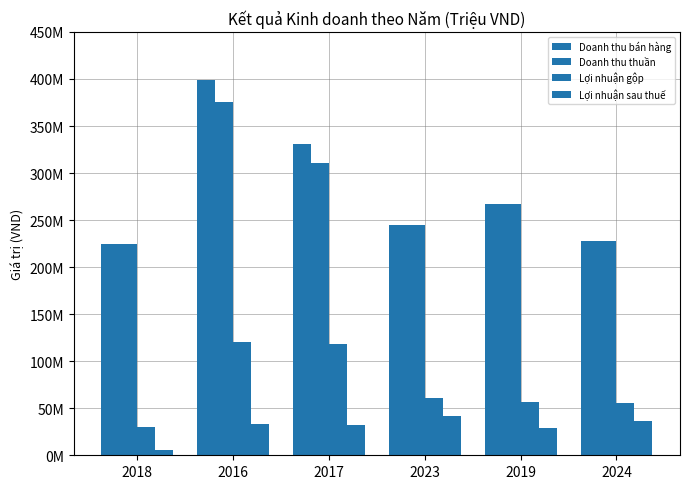

Are the bars grouped side by side (vs. stacked)?

Yes